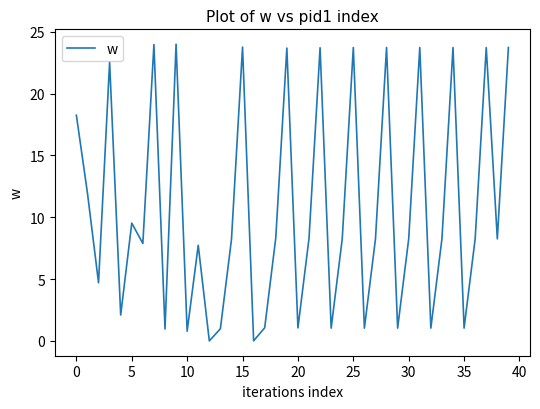

What is the maximum value shown in the chart?

24.0